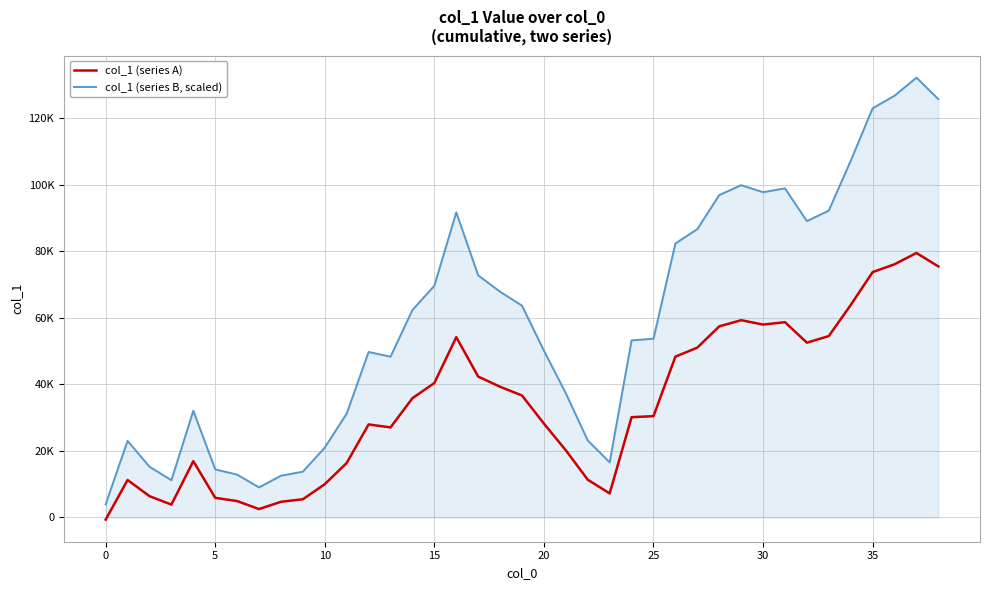

What are all the series names shown in the legend?

col_1 (series A), col_1 (series B, scaled)